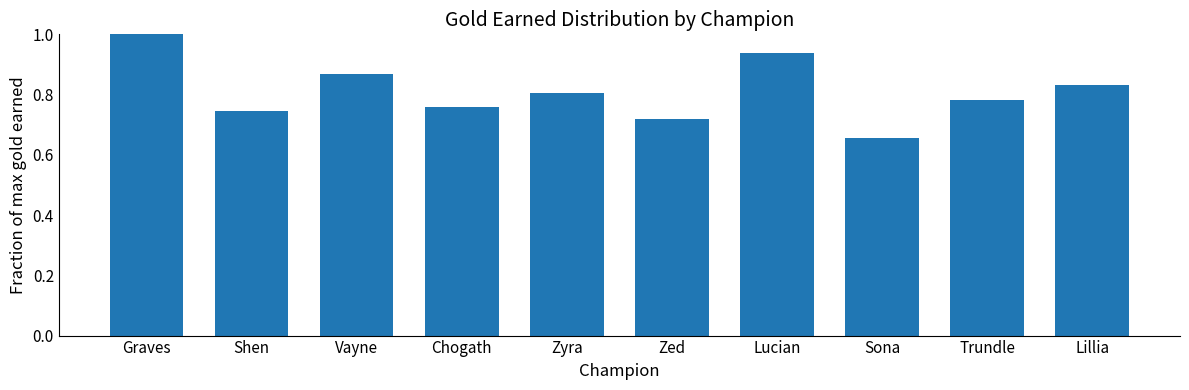

What is the greatest value displayed?

1.0